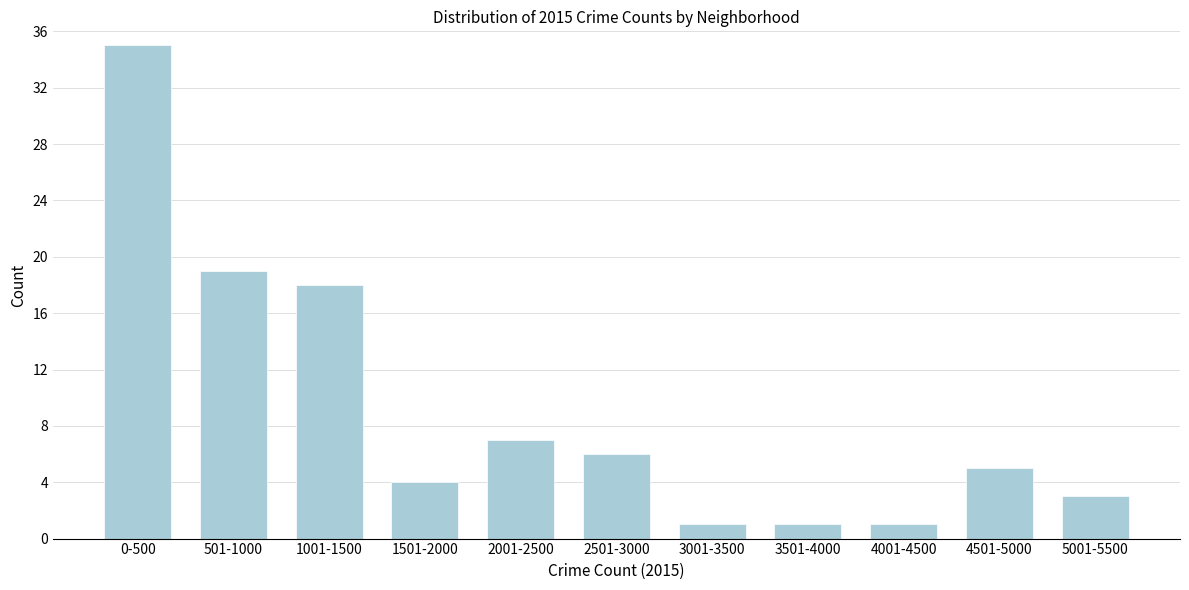

Reading left to right, extract all data points from this chart.

0-500=35	501-1000=19	1001-1500=18	1501-2000=4	2001-2500=7	2501-3000=6	3001-3500=1	3501-4000=1	4001-4500=1	4501-5000=5	5001-5500=3